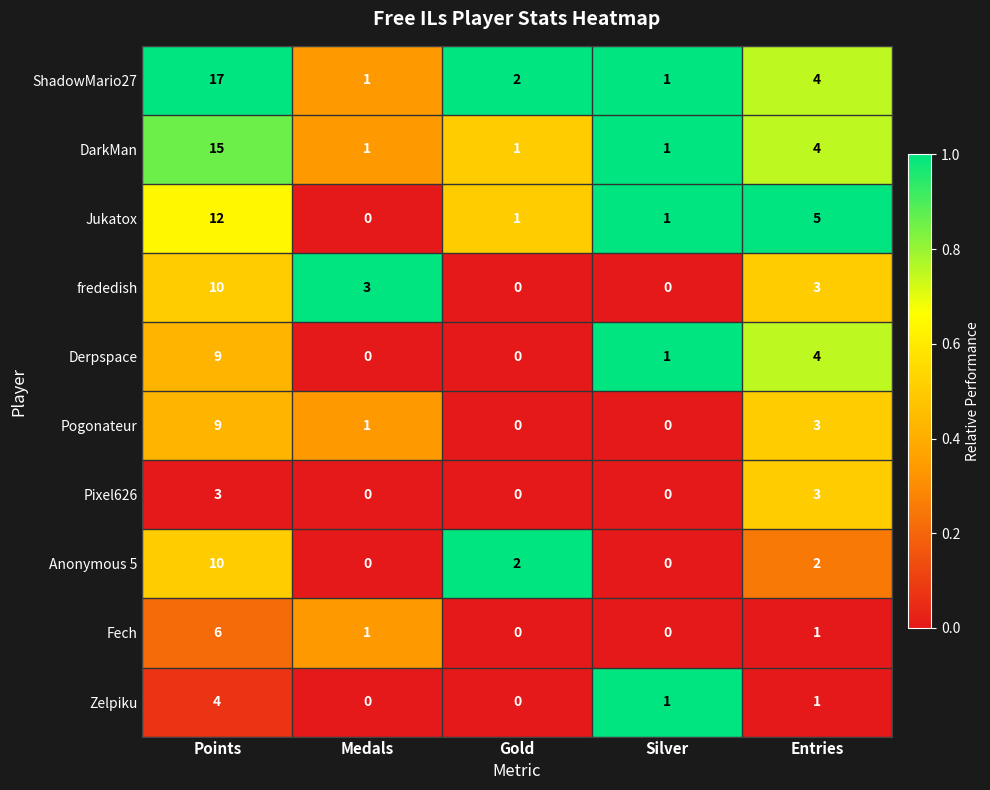

How many Derpspace values are between 0 and 4?

4